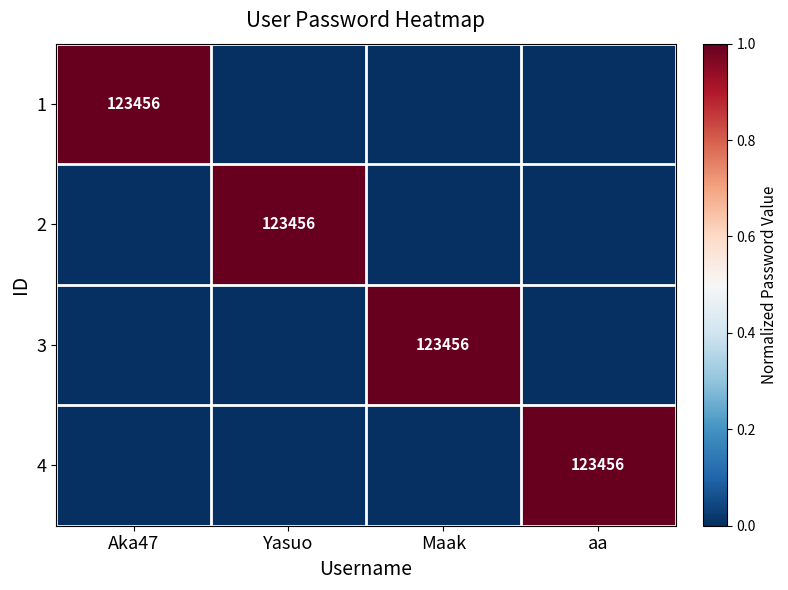

Is it true that 4 equals 212554 at aa?

False